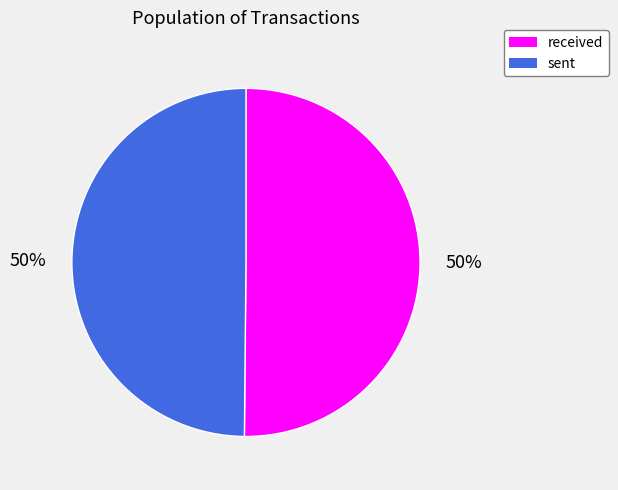

Is the sum of received and sent greater than half?

Yes